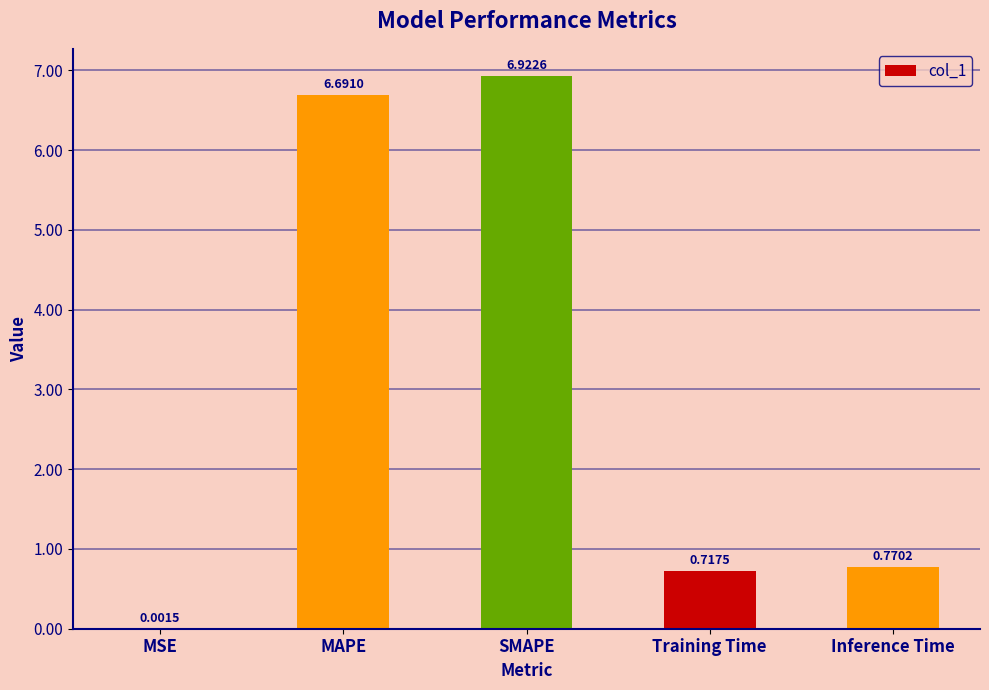

Count the number of categories in the chart.

5